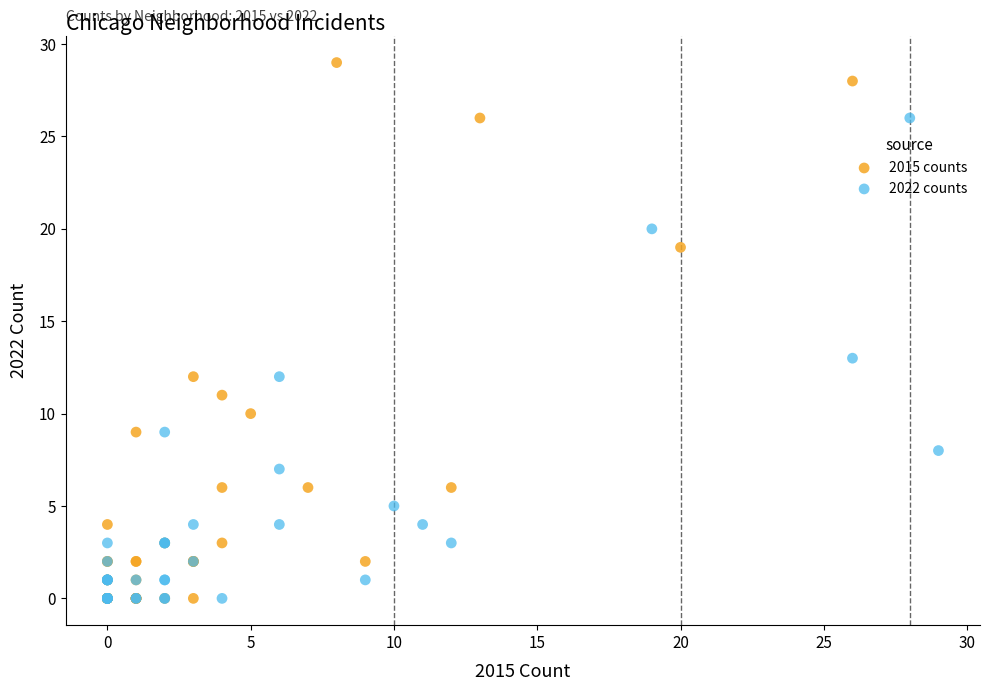

Which series has the largest Y range (max minus min)?

2015 counts